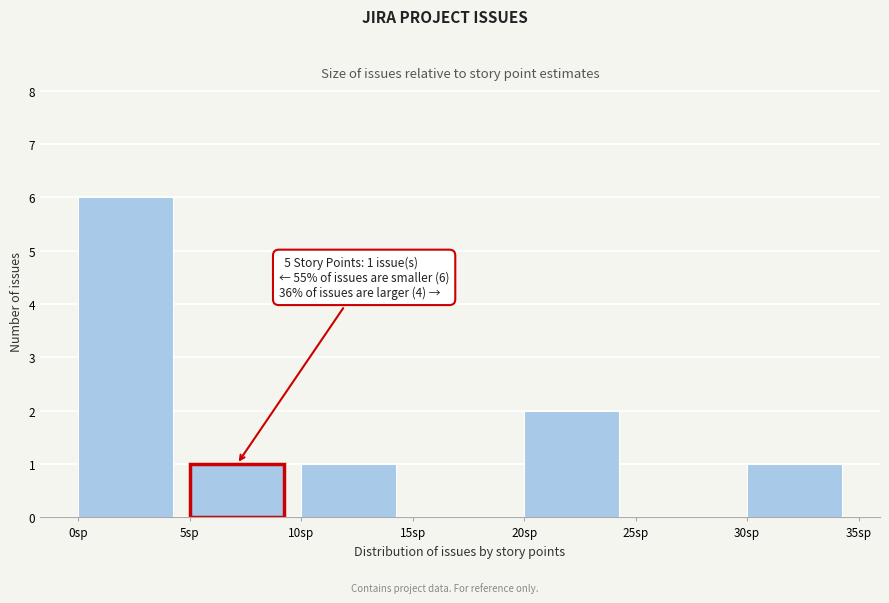

Which range on the x-axis has the tallest bar?

0 to 5